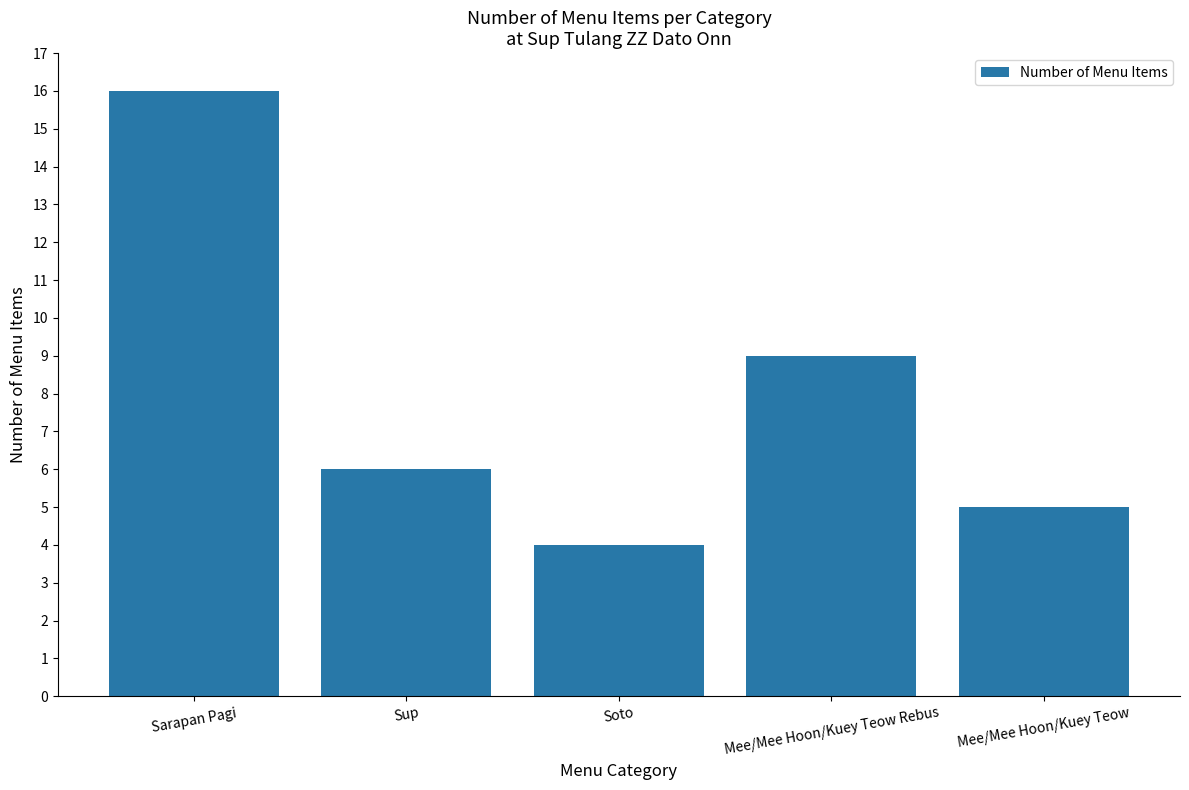

What is the difference between the maximum and minimum values?

12